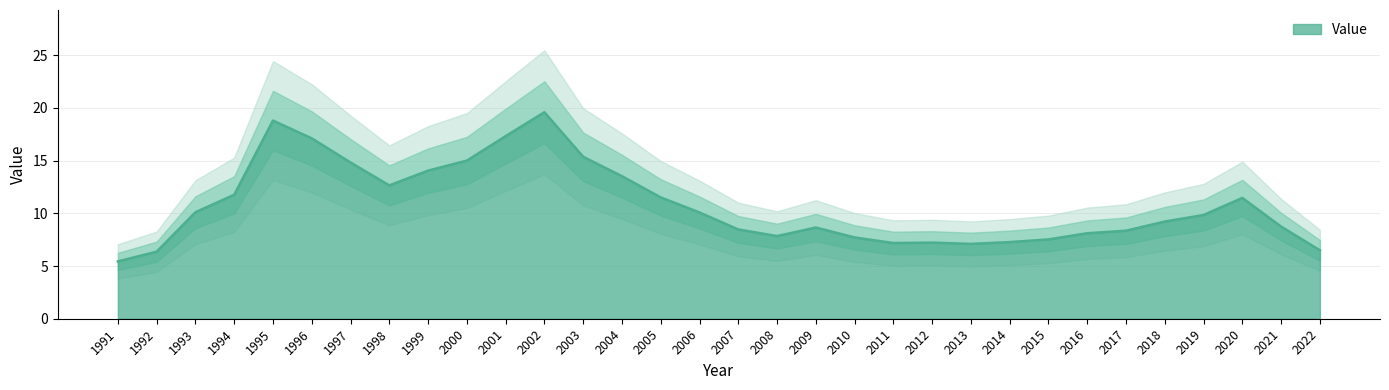

List the labels in order of value, smallest first.

1991, 1992, 2022, 2013, 2011, 2012, 2014, 2015, 2010, 2008, 2016, 2017, 2007, 2009, 2021, 2018, 2019, 2006, 1993, 2020, 2005, 1994, 1998, 2004, 1999, 1997, 2000, 2003, 1996, 2001, 1995, 2002